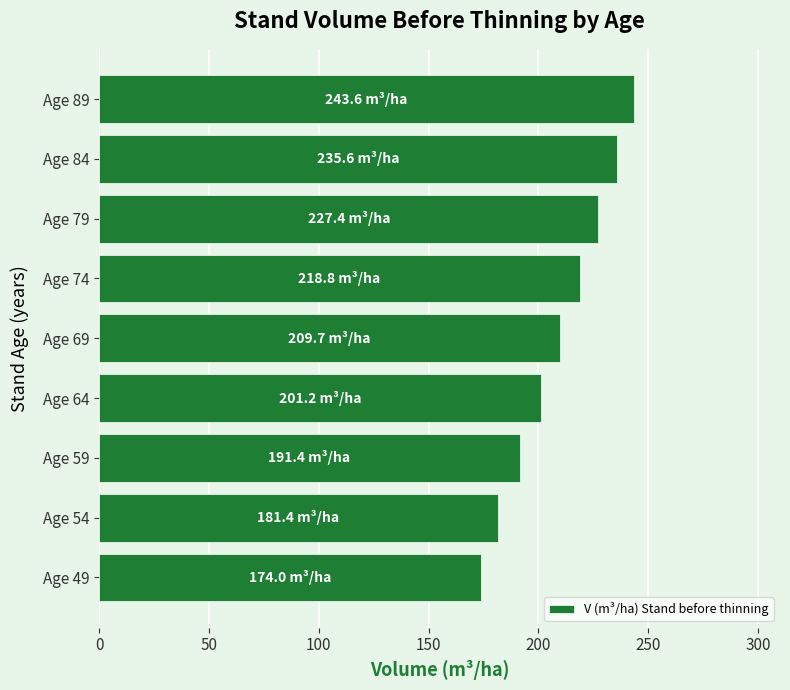

Is it true that the value at Age 64 is 201.2?

True